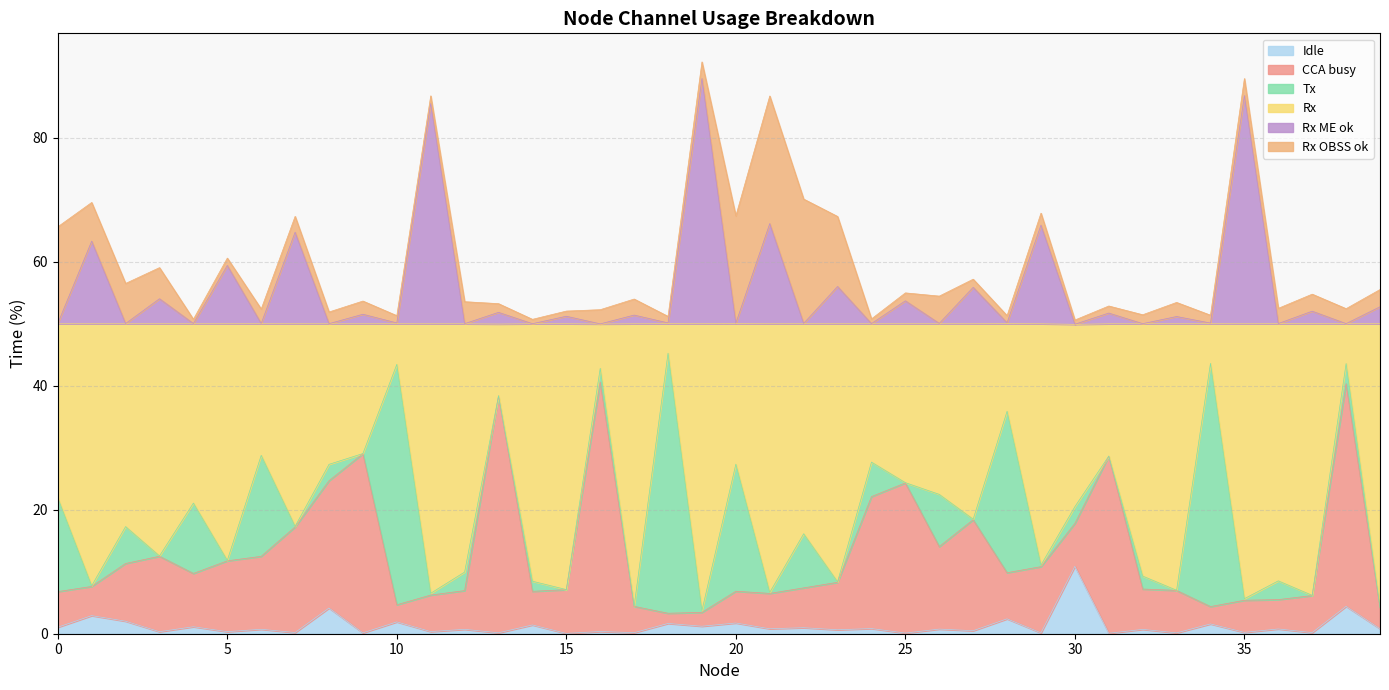

At which label does Idle reach its peak?

30